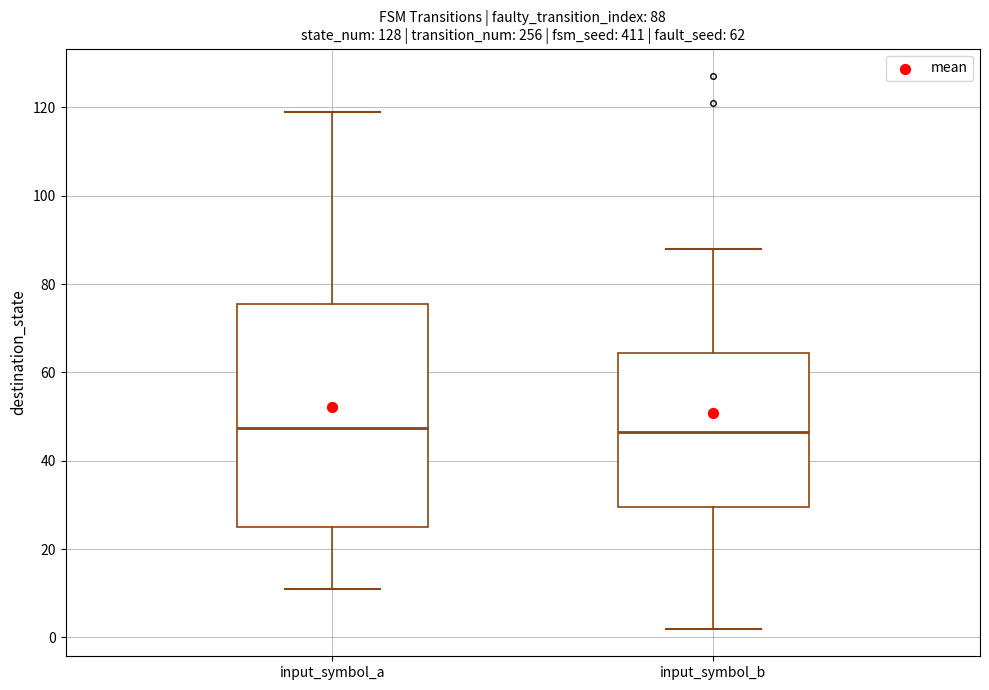

Which box is the tallest, from its lower edge to its upper edge?

input_symbol_a